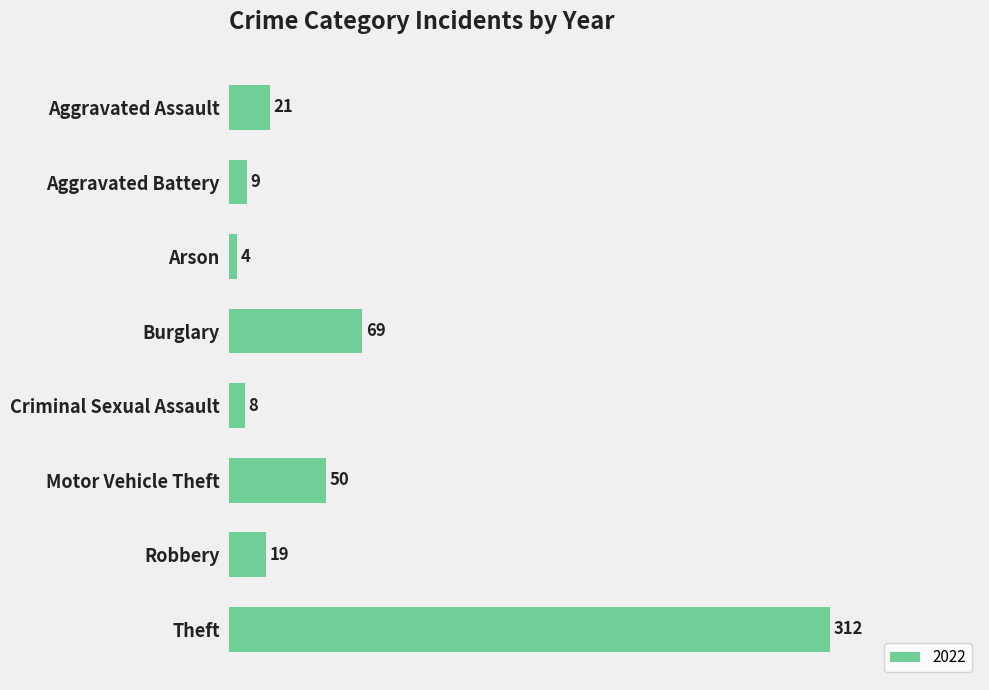

Which has a higher value, Theft or Arson?

Theft